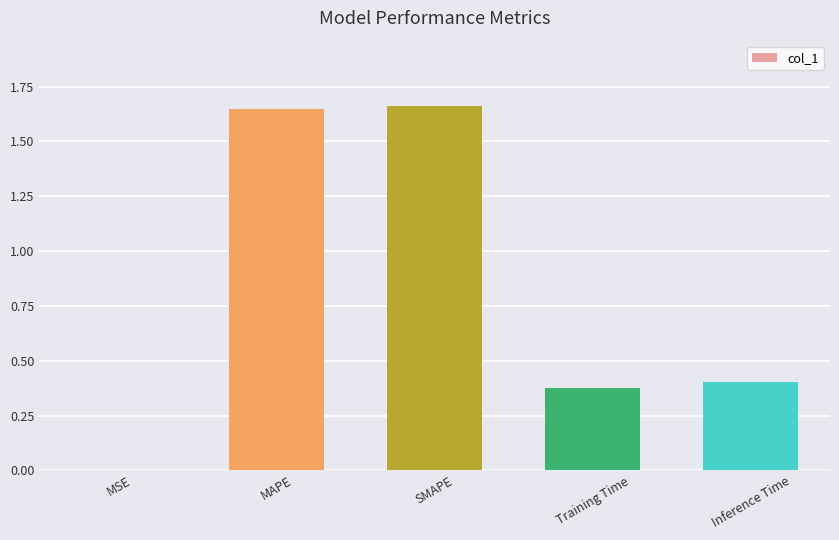

What is the change in value from MSE to SMAPE?

+1.7